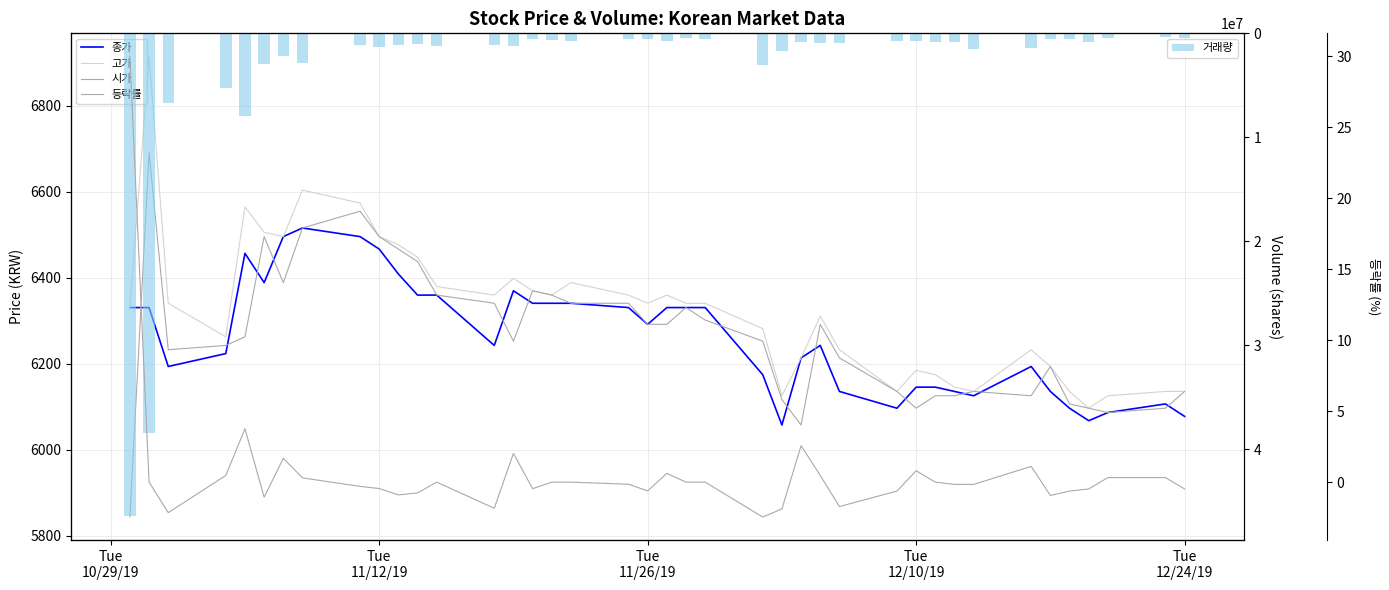

What is the value of the 종가 bar at the 25th from the left?

6058.0